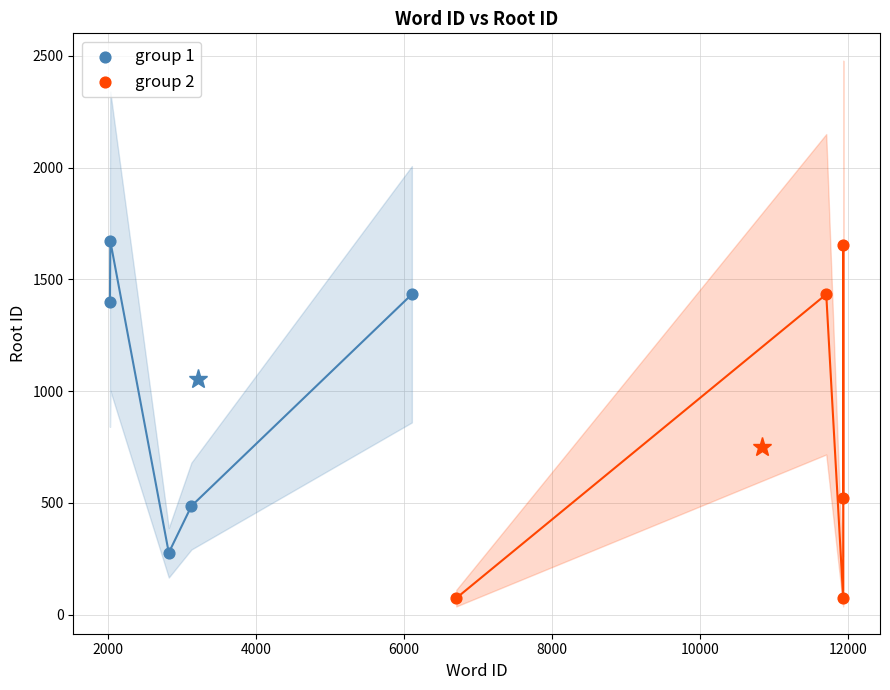

Which series reaches the minimum Y coordinate?

group 2